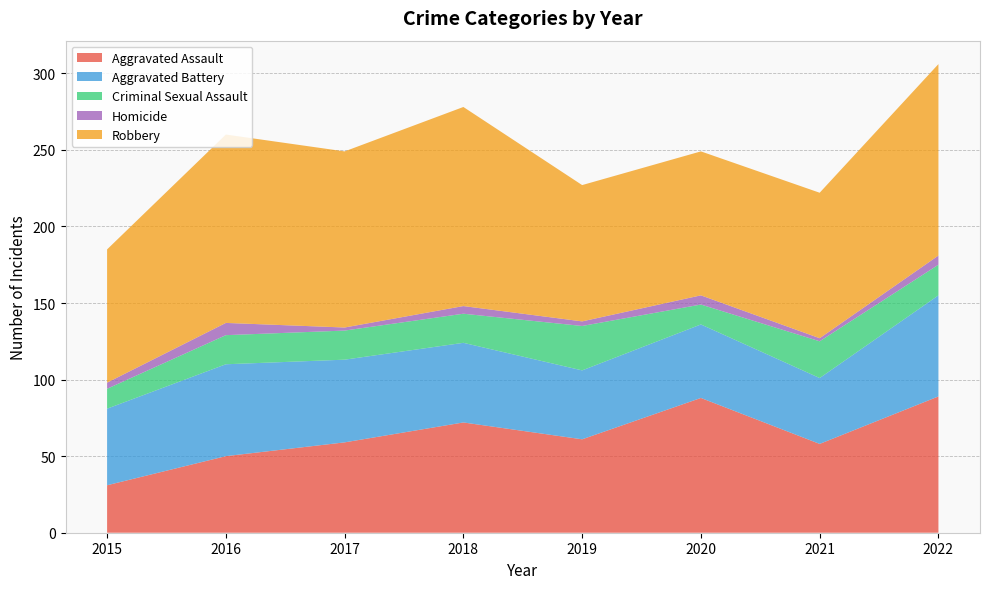

Reading right to left, list all the values displayed in this chart.

Aggravated Assault: 89	58	88	61	72	59	50	31
Aggravated Battery: 66	43	48	45	52	54	60	50
Criminal Sexual Assault: 20	24	13	29	19	19	19	13
Homicide: 6	2	6	3	5	2	8	4
Robbery: 125	95	94	89	130	115	123	87